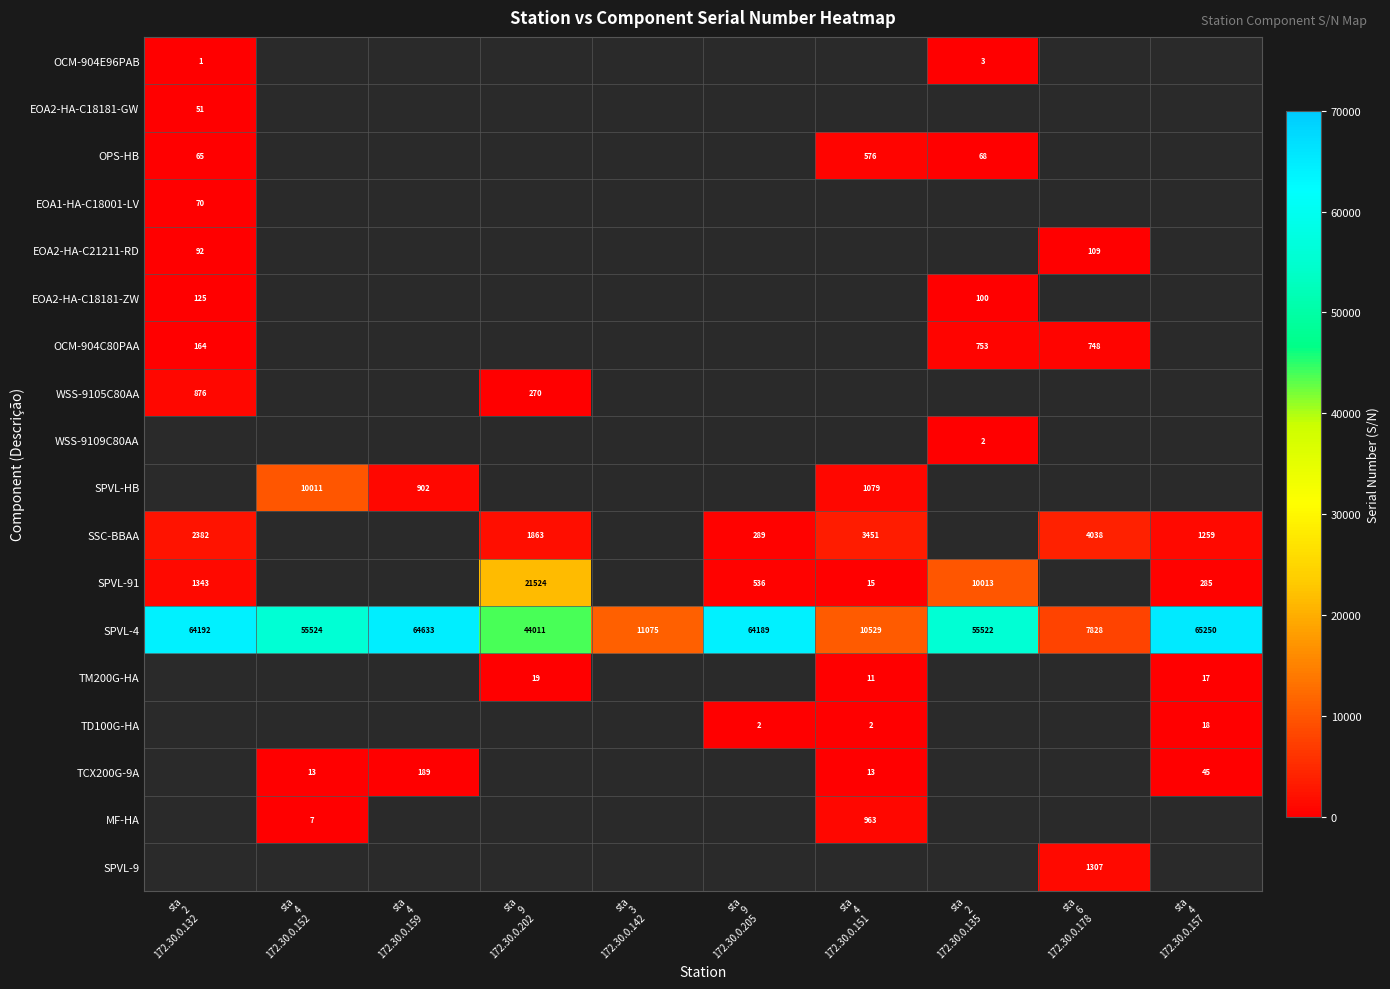

What is the greatest value displayed?

65250.0